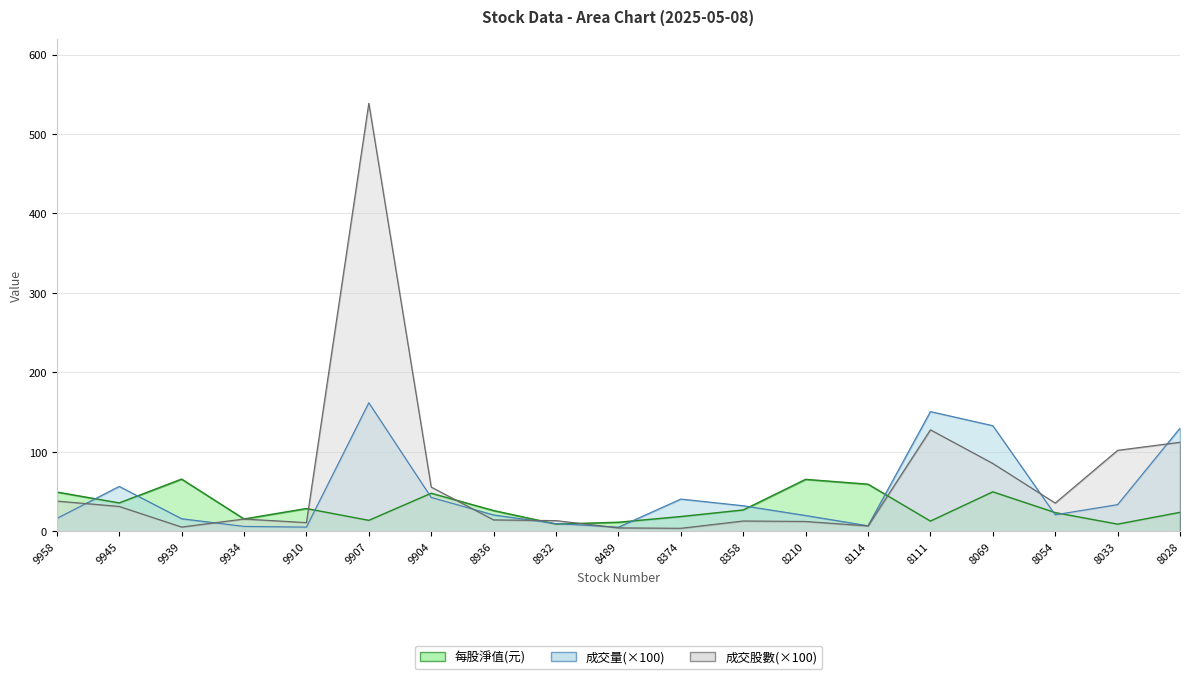

Which series has the widest spread of values?

成交股數